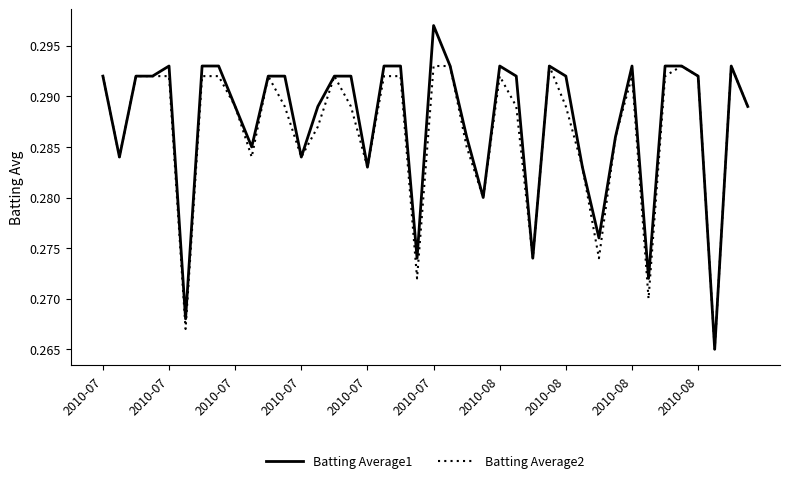

List the series in order of their peak value, lowest first.

Batting Average2, Batting Average1